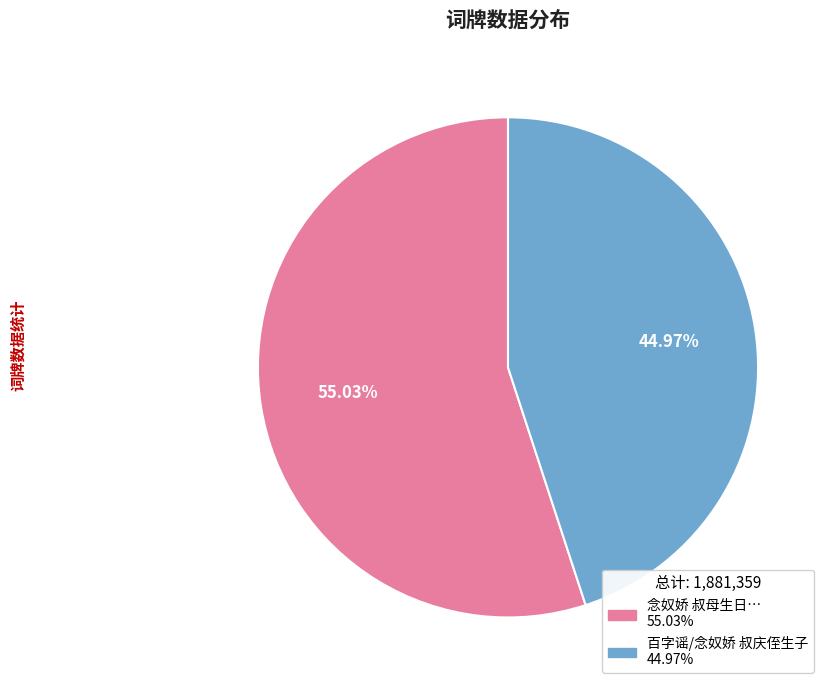

Is there any slice that represents more than half of the pie?

Yes